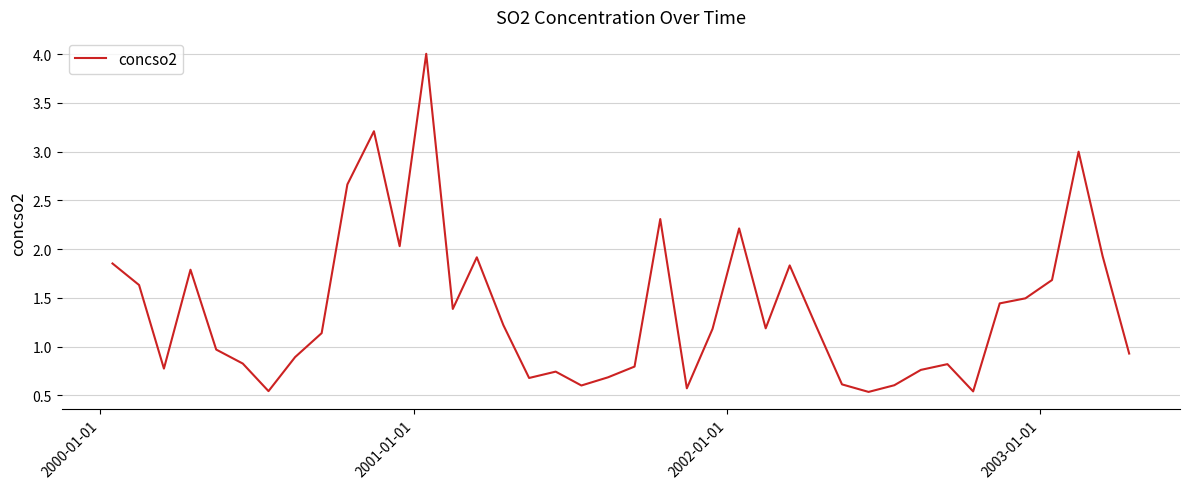

How many lines are shown in the chart?

1